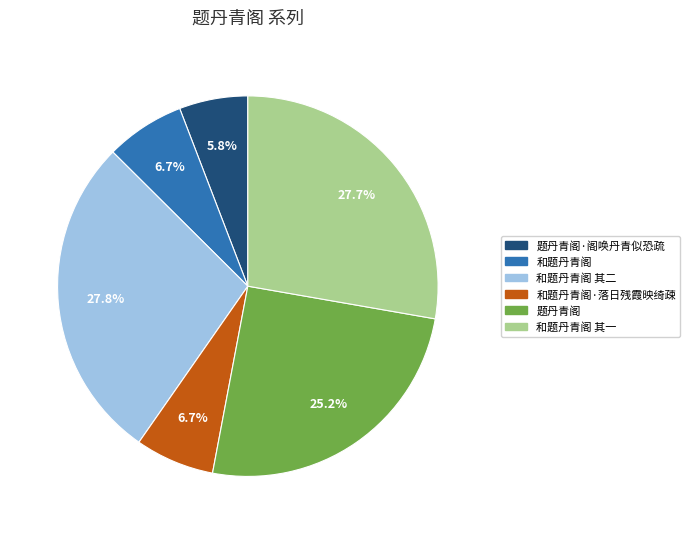

What is the smallest slice in the pie chart?

题丹青阁·阁唤丹青似恐疏